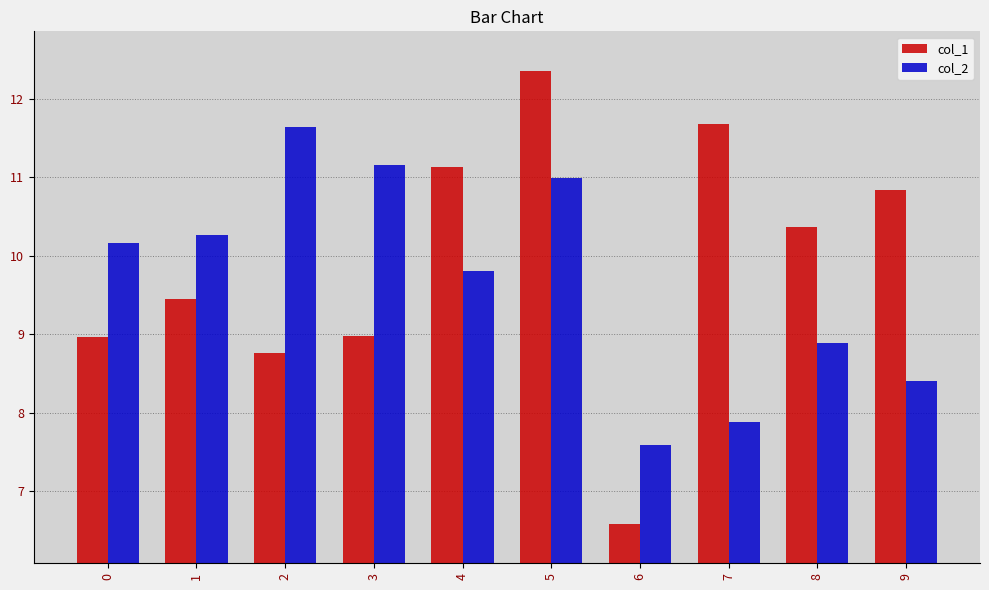

What is the maximum value shown in the chart?

12.4